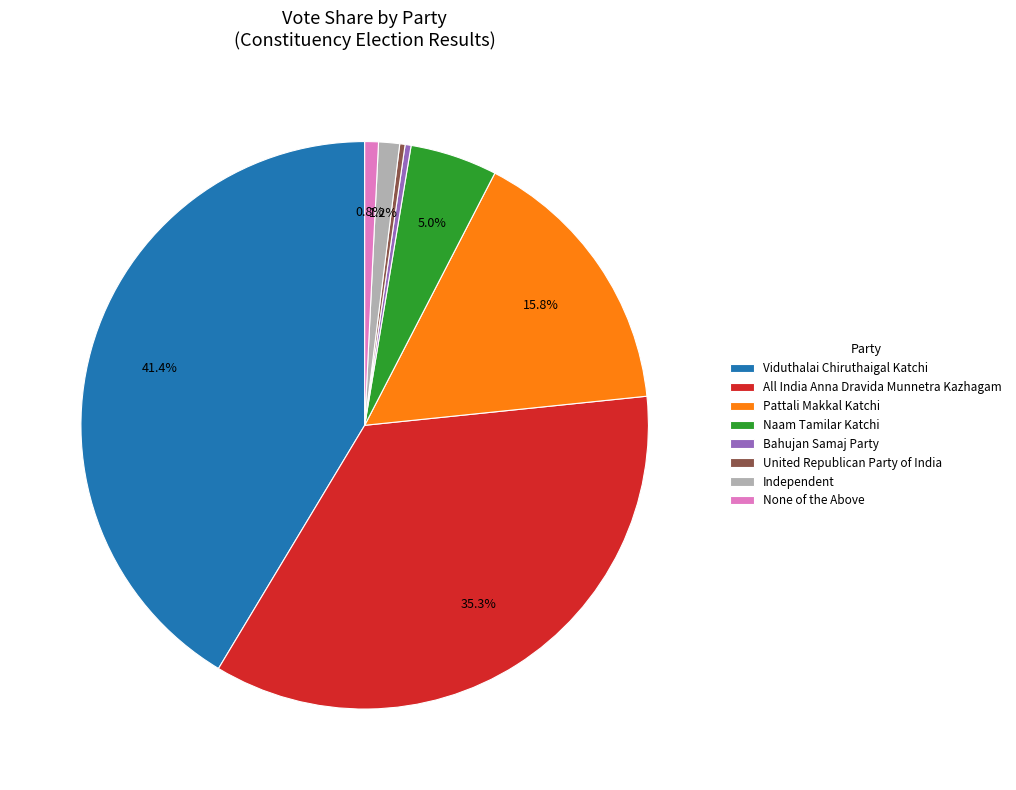

To the nearest percent, what is the difference between the largest and smallest slice percentages?

41%